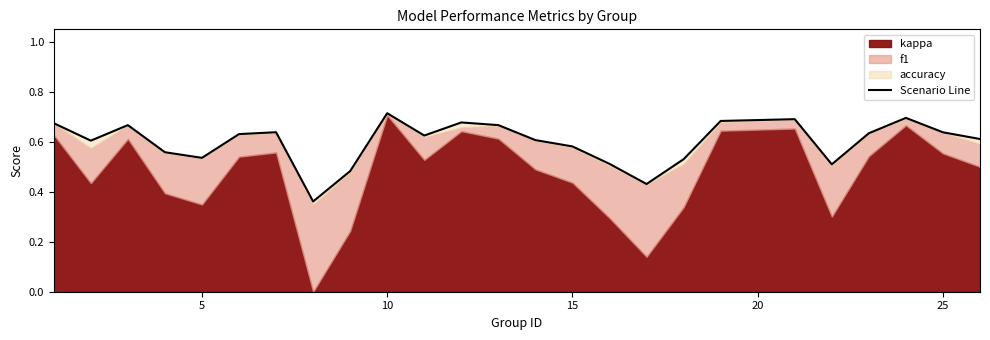

What is the greatest value displayed?

0.7